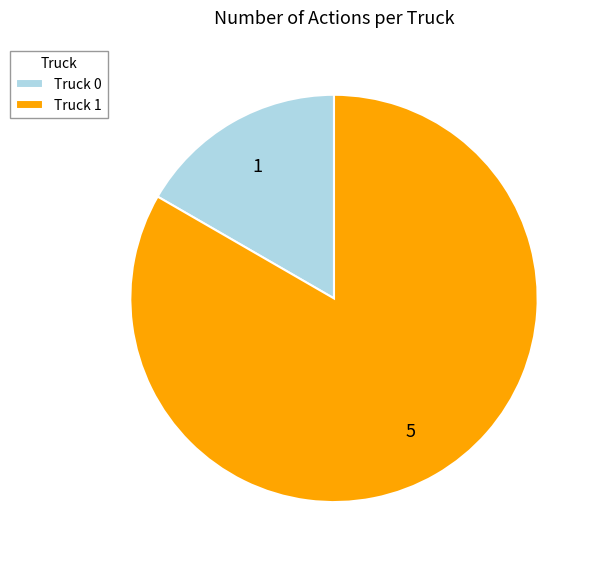

Approximately how many times larger is the value at Truck 1 compared to Truck 0?

5.0